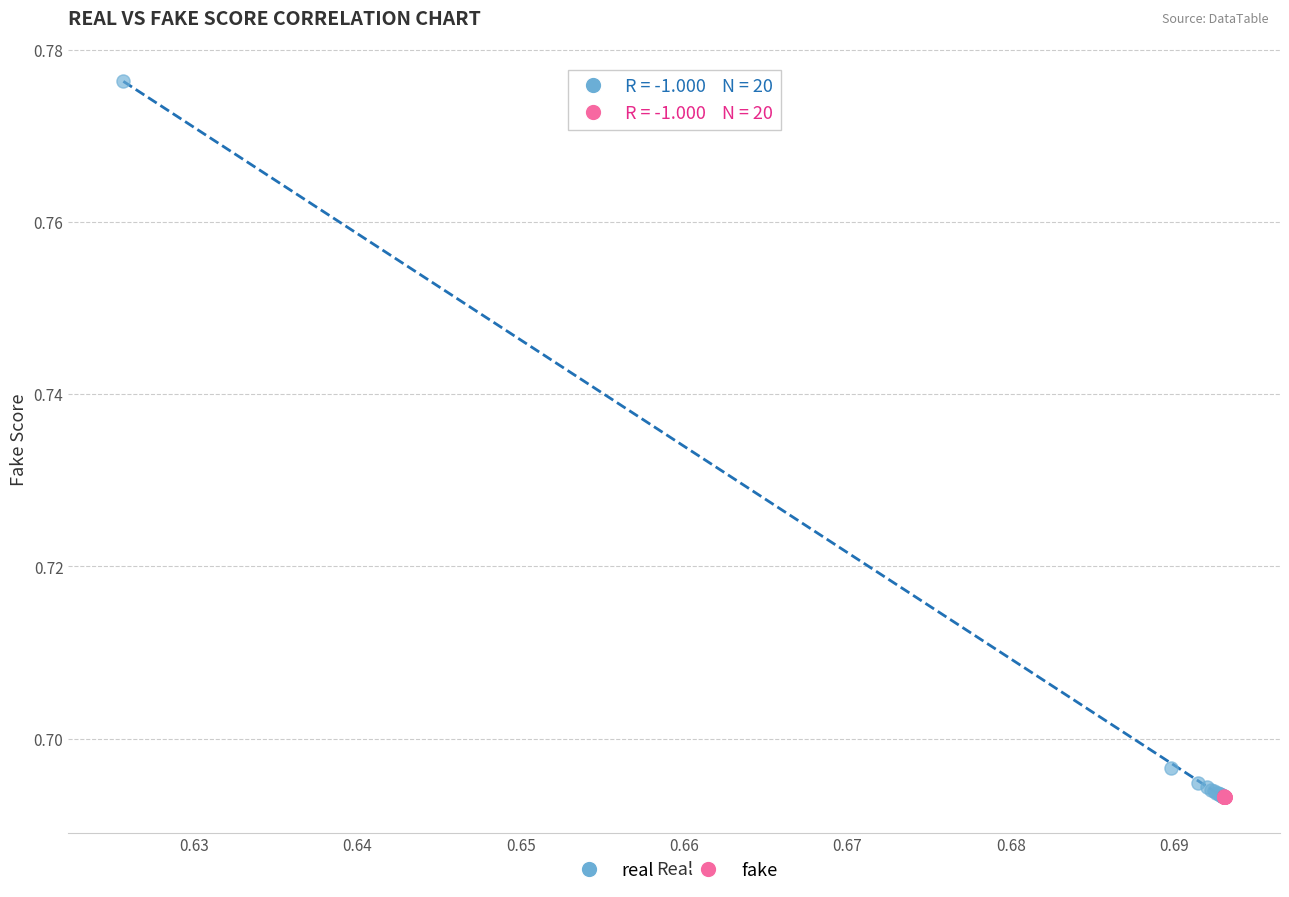

Which series contains the highest Y value?

real